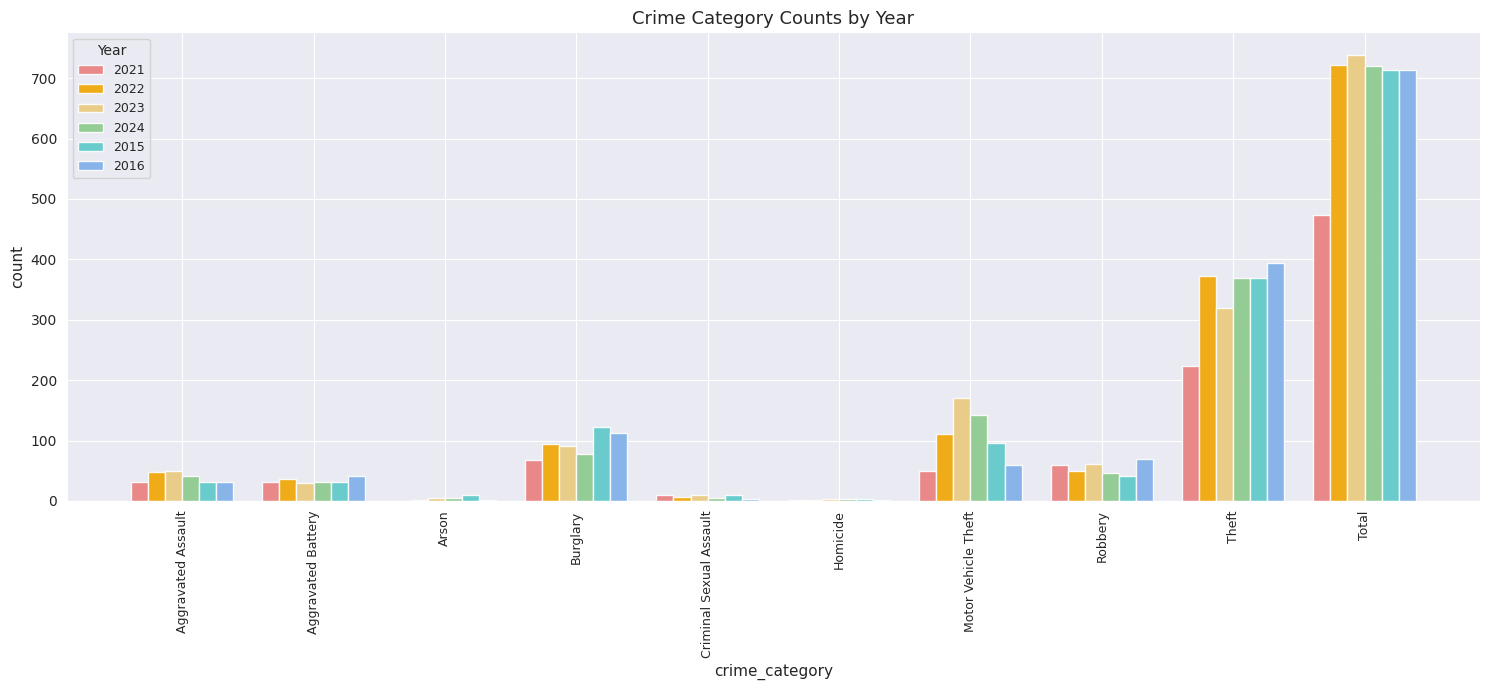

At which category is the sum across all series the highest?

Total